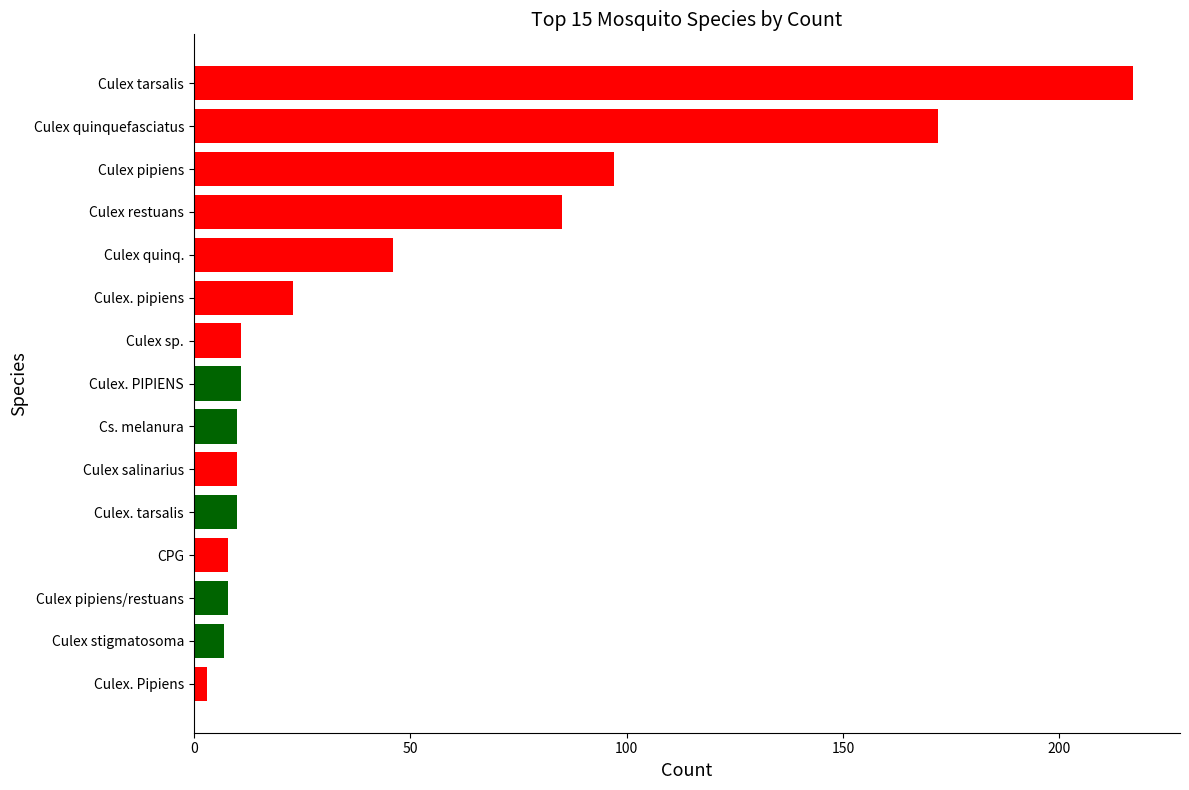

What is the change in value from Culex salinarius to Culex pipiens?

+87